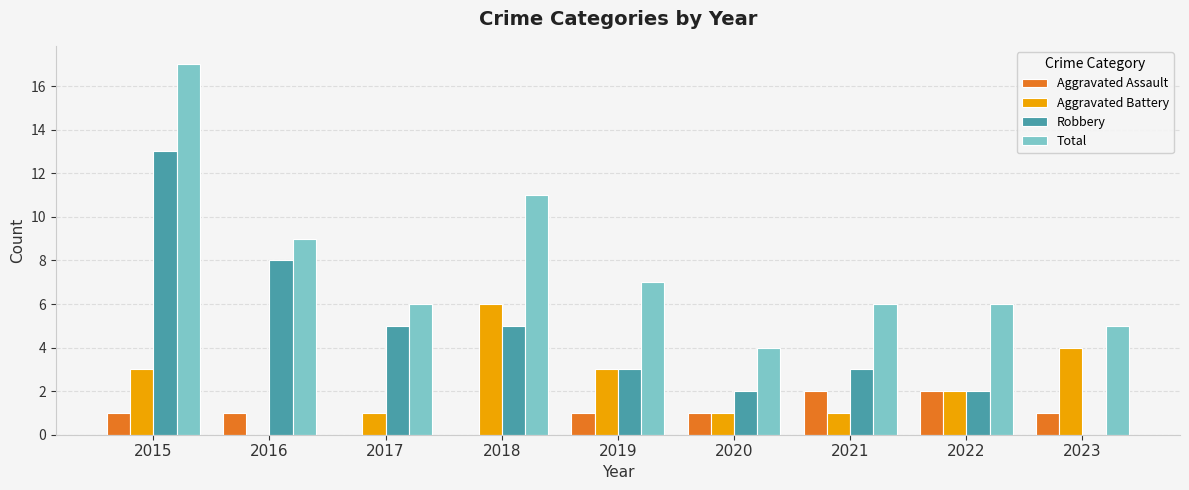

How many groups of bars are there?

9